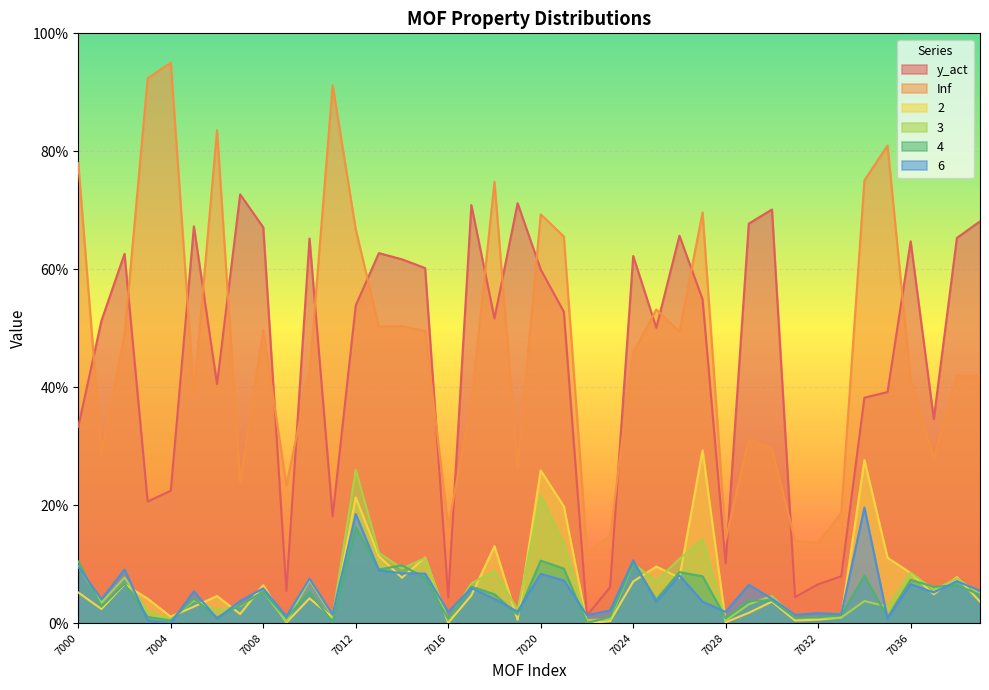

What is the difference between the highest and lowest values at 7035?

0.8